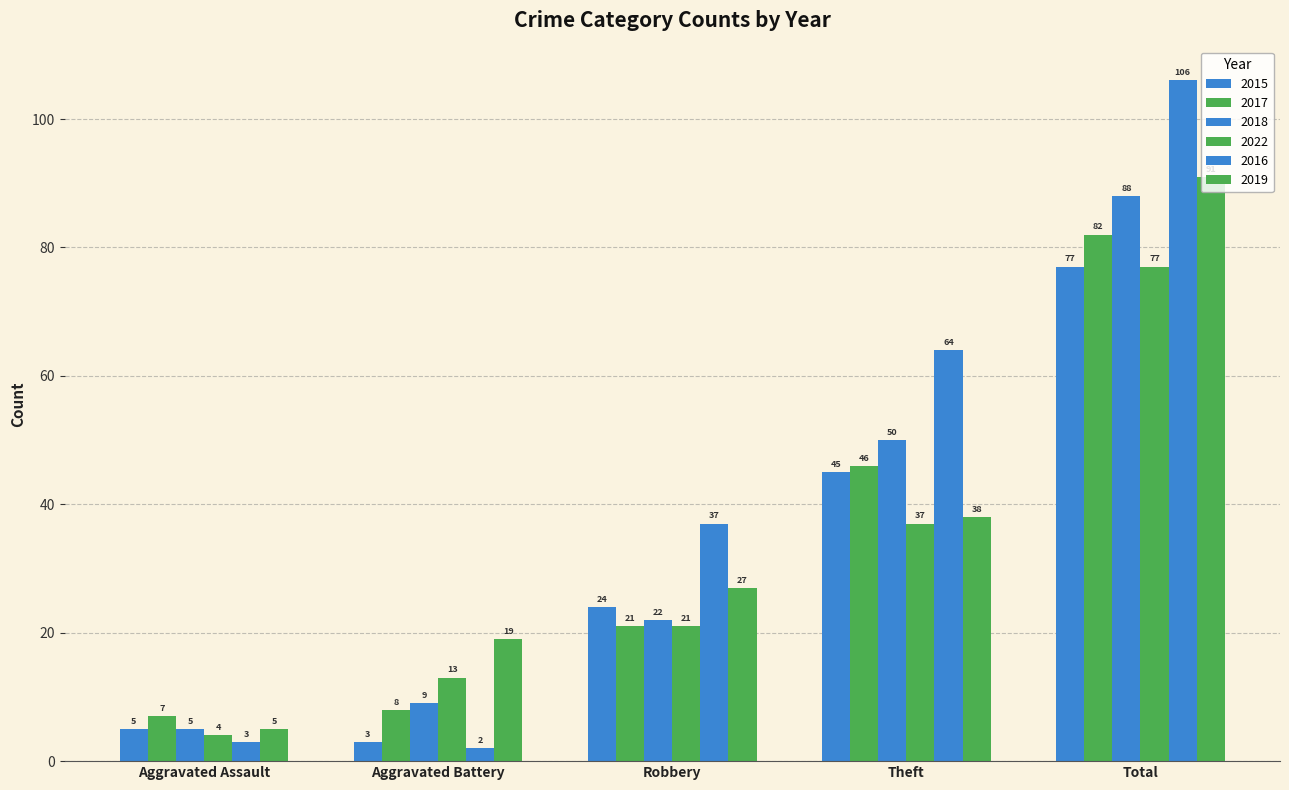

Reading left to right, transcribe all the data shown in this chart.

2015: 5	3	24	45	77
2017: 7	8	21	46	82
2018: 5	9	22	50	88
2022: 4	13	21	37	77
2016: 3	2	37	64	106
2019: 5	19	27	38	91